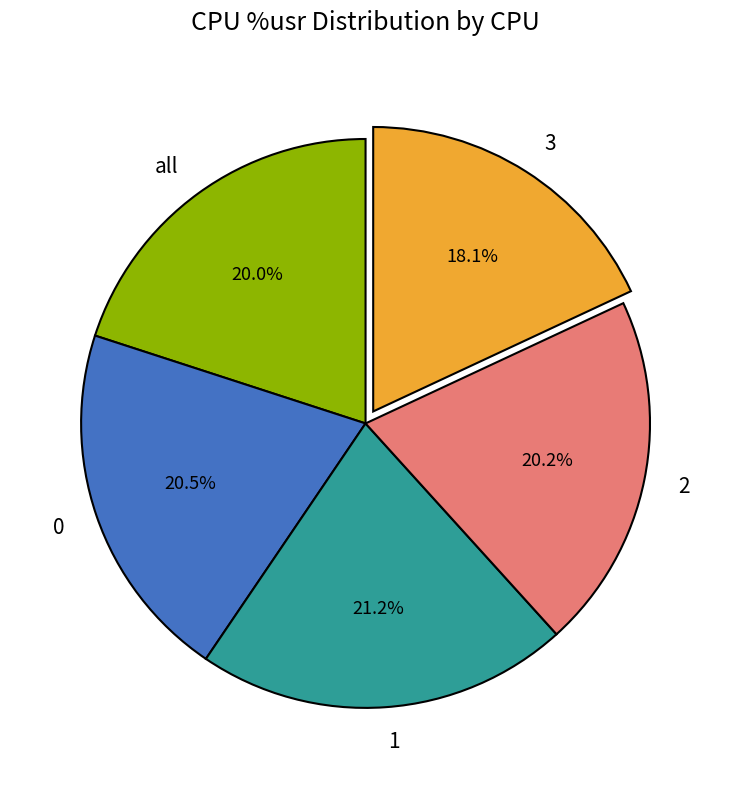

To the nearest percent, what is the difference between the largest and smallest slice percentages?

3%